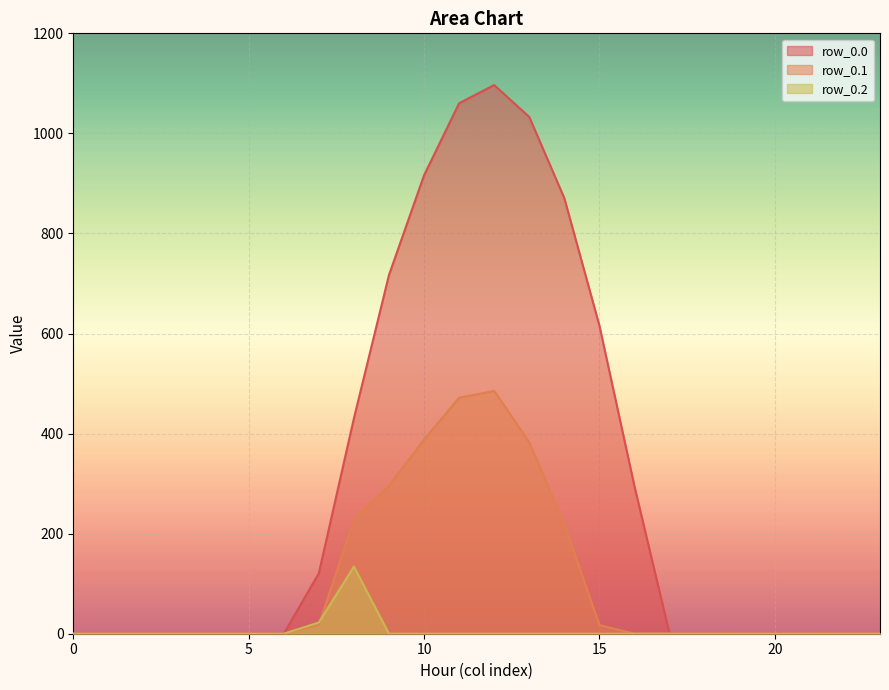

What is the sum of the row_0.0 values at 13 and 20?

1032.9